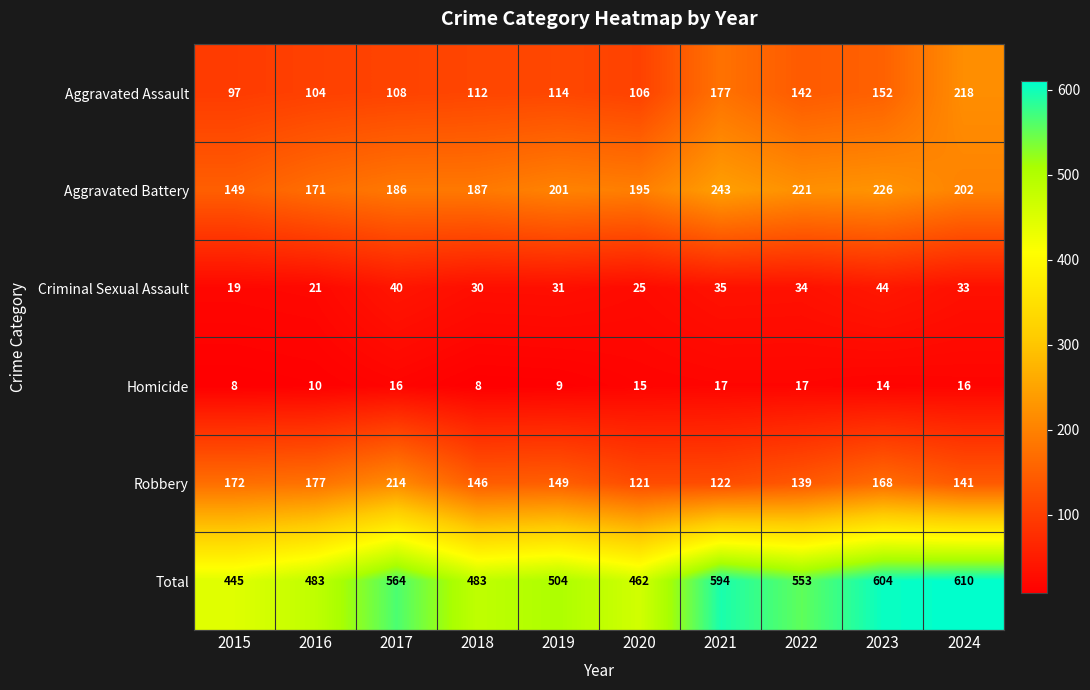

At how many categories does at least one series exceed 38?

10